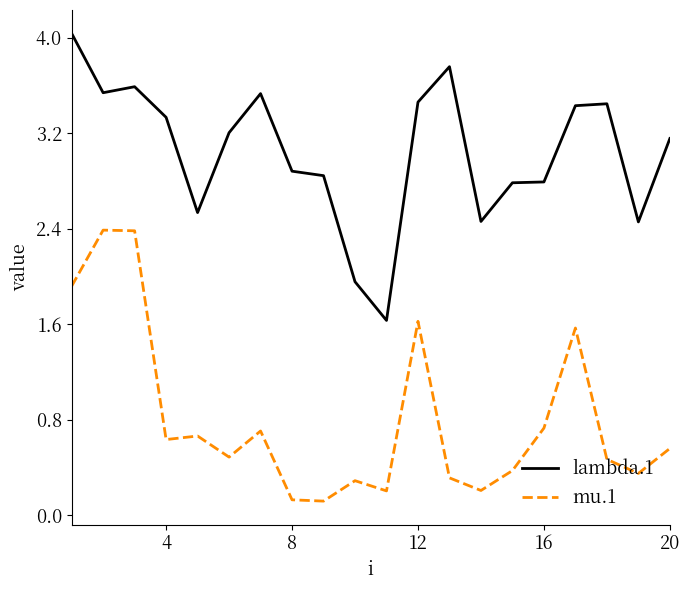

True or false: mu.1 and lambda.1 cross at least once.

False